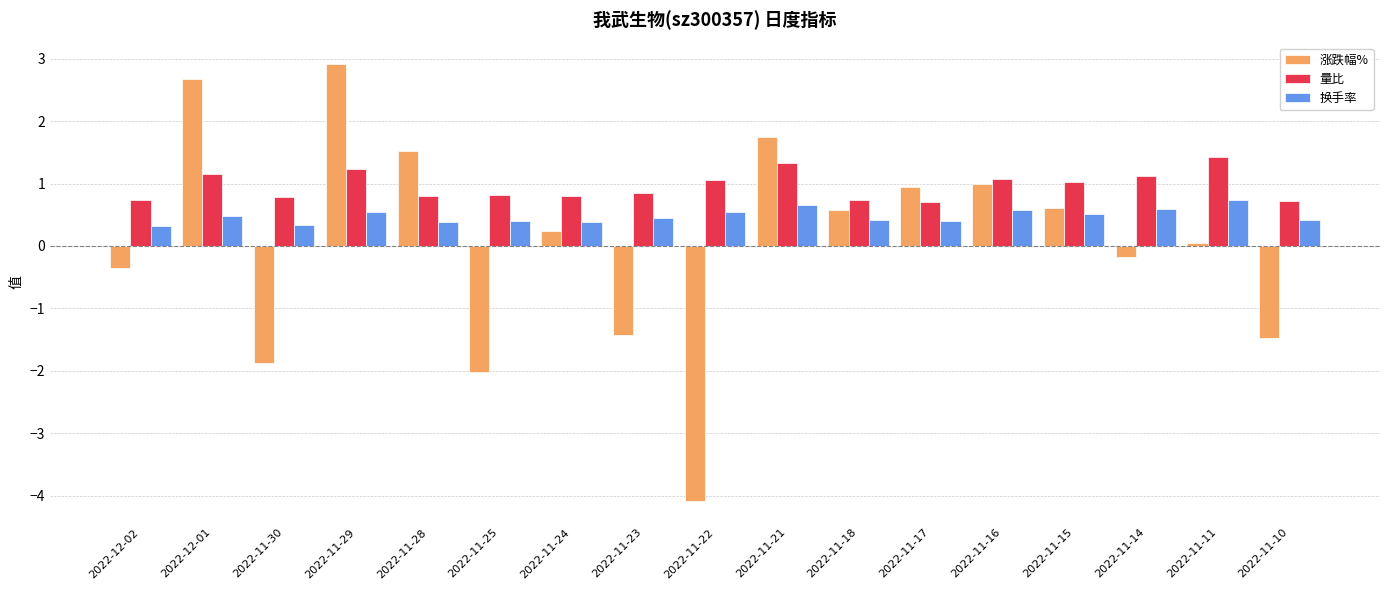

What is the smallest value displayed?

-4.1